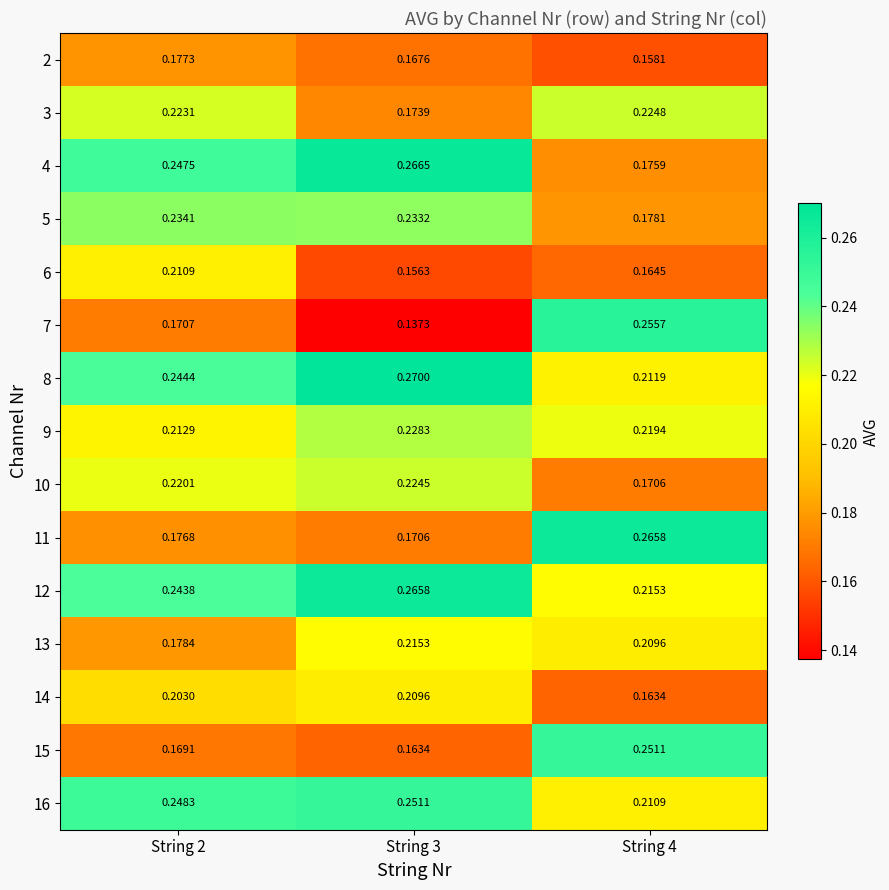

Which series has the largest total across all categories?

8